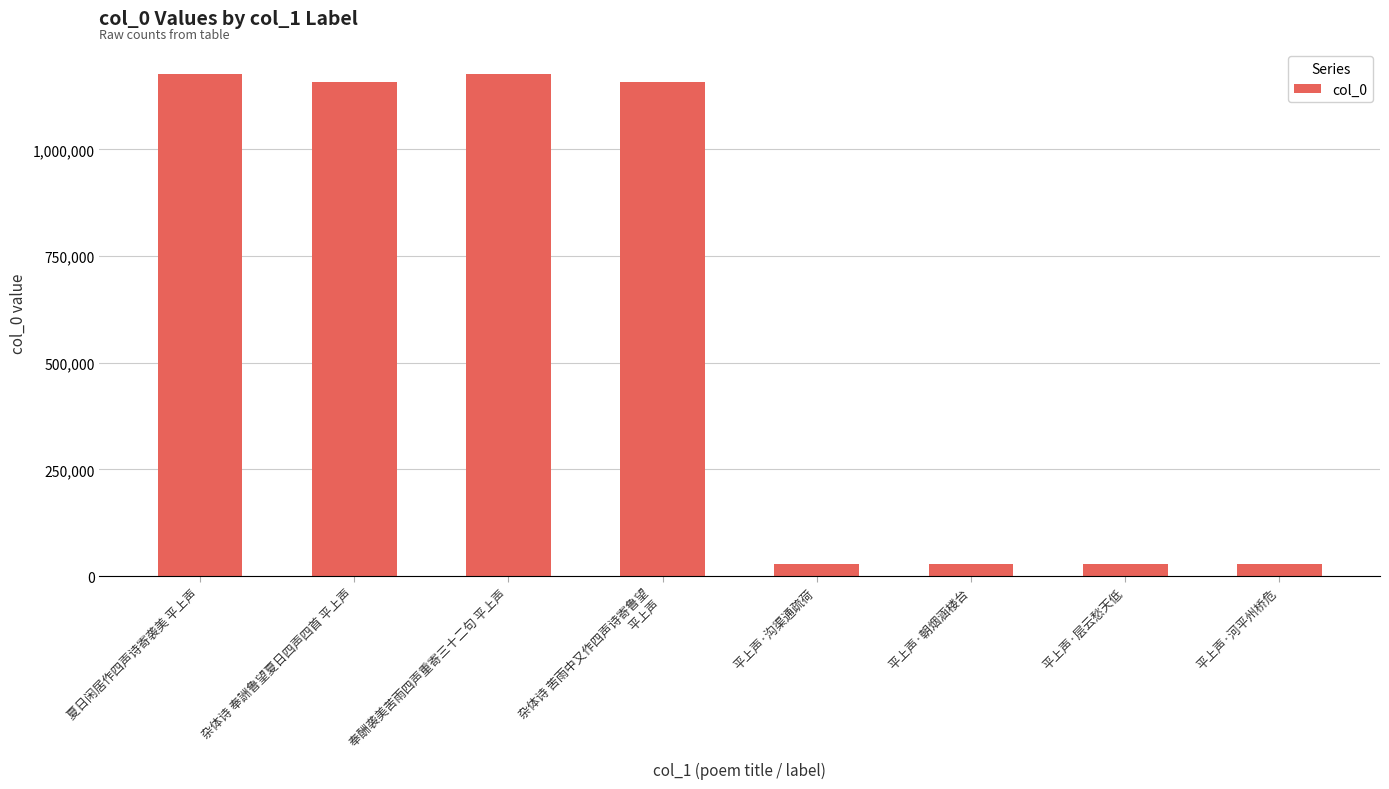

Is it true that the value at 夏日闲居作四声诗寄袭美 平上声 is 1176650?

True